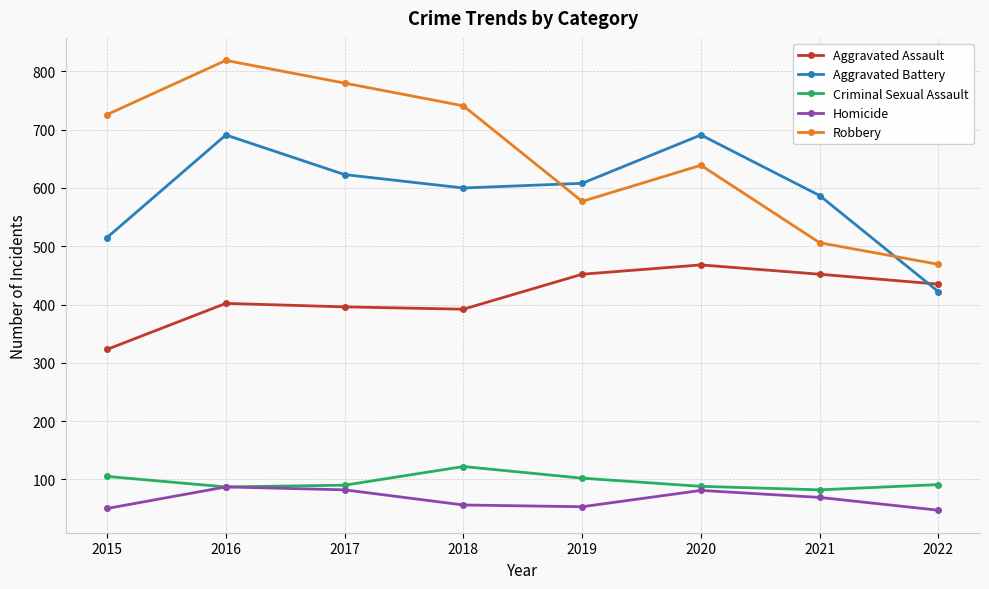

Which series changed the most between 2019 and 2020?

Aggravated Battery